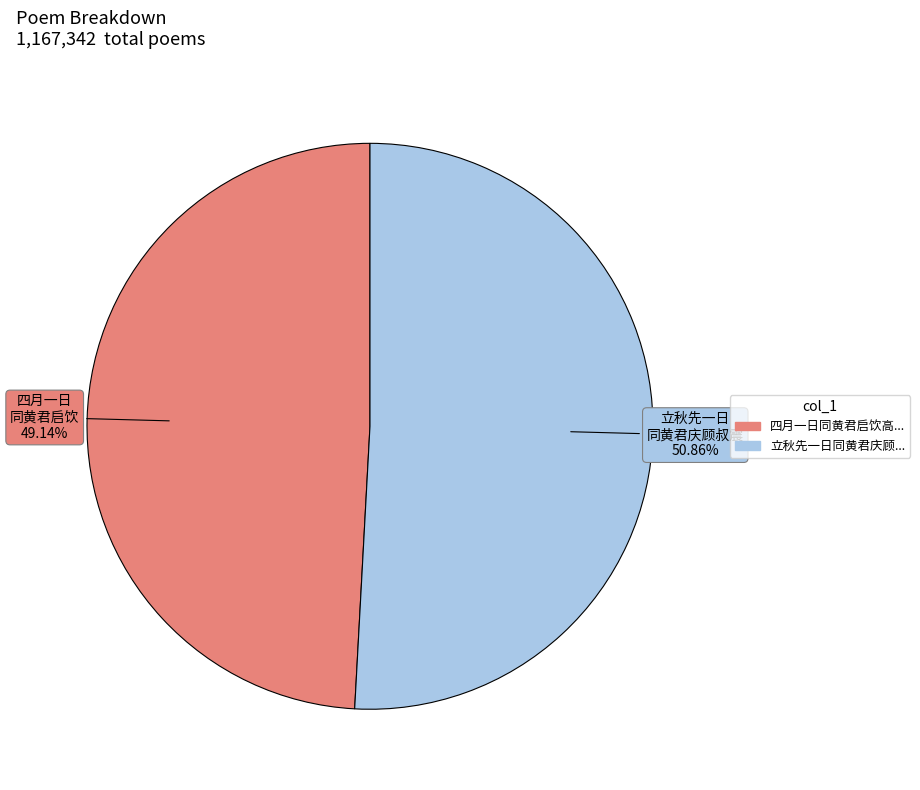

Is there any slice that represents more than half of the pie?

Yes